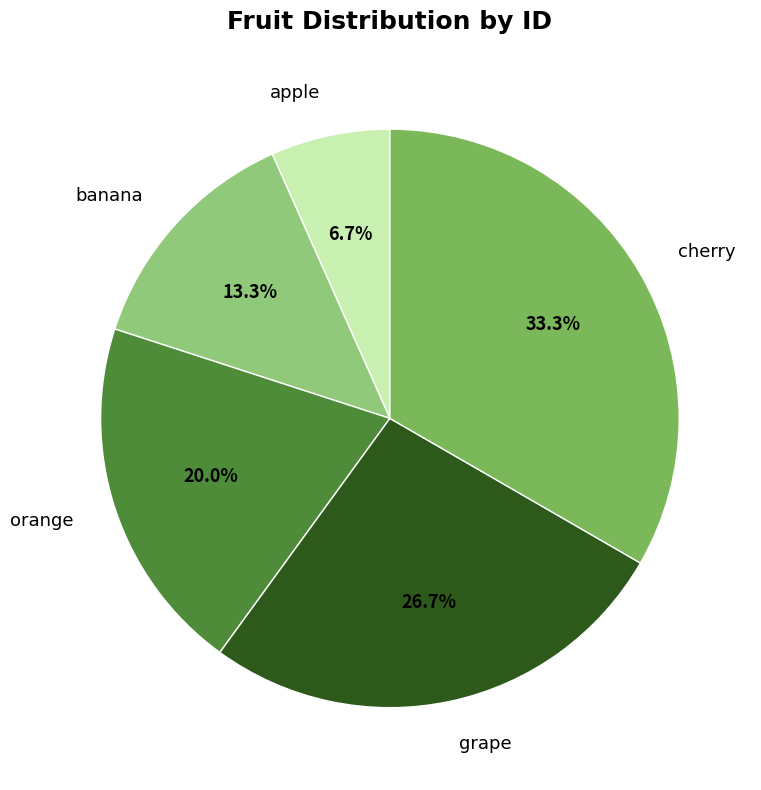

True or false: cherry accounts for 28% of the total.

False